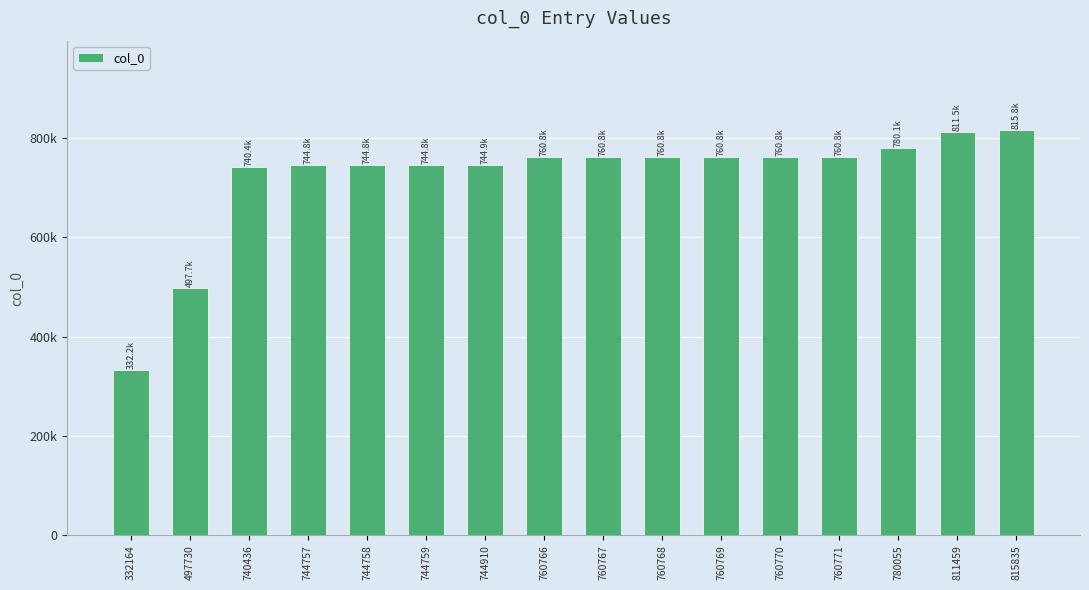

Reading left to right, what are all the values shown in this chart?

332164=332164	497730=497730	740436=740436	744757=744757	744758=744758	744759=744759	744910=744910	760766=760766	760767=760767	760768=760768	760769=760769	760770=760770	760771=760771	780055=780055	811459=811459	815835=815835